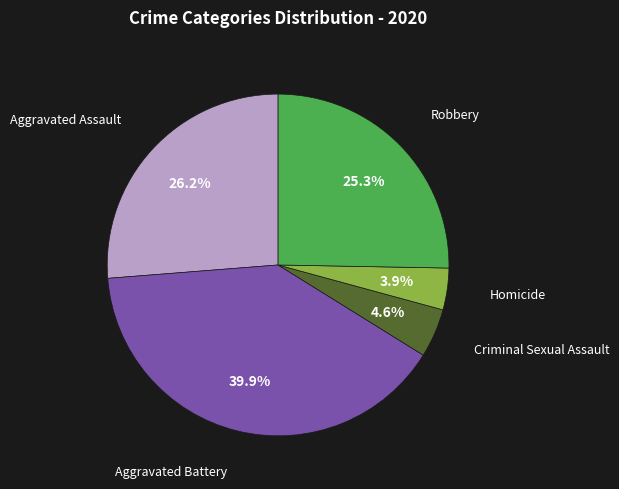

Approximately how many times larger is the value at Aggravated Assault compared to Homicide?

6.7